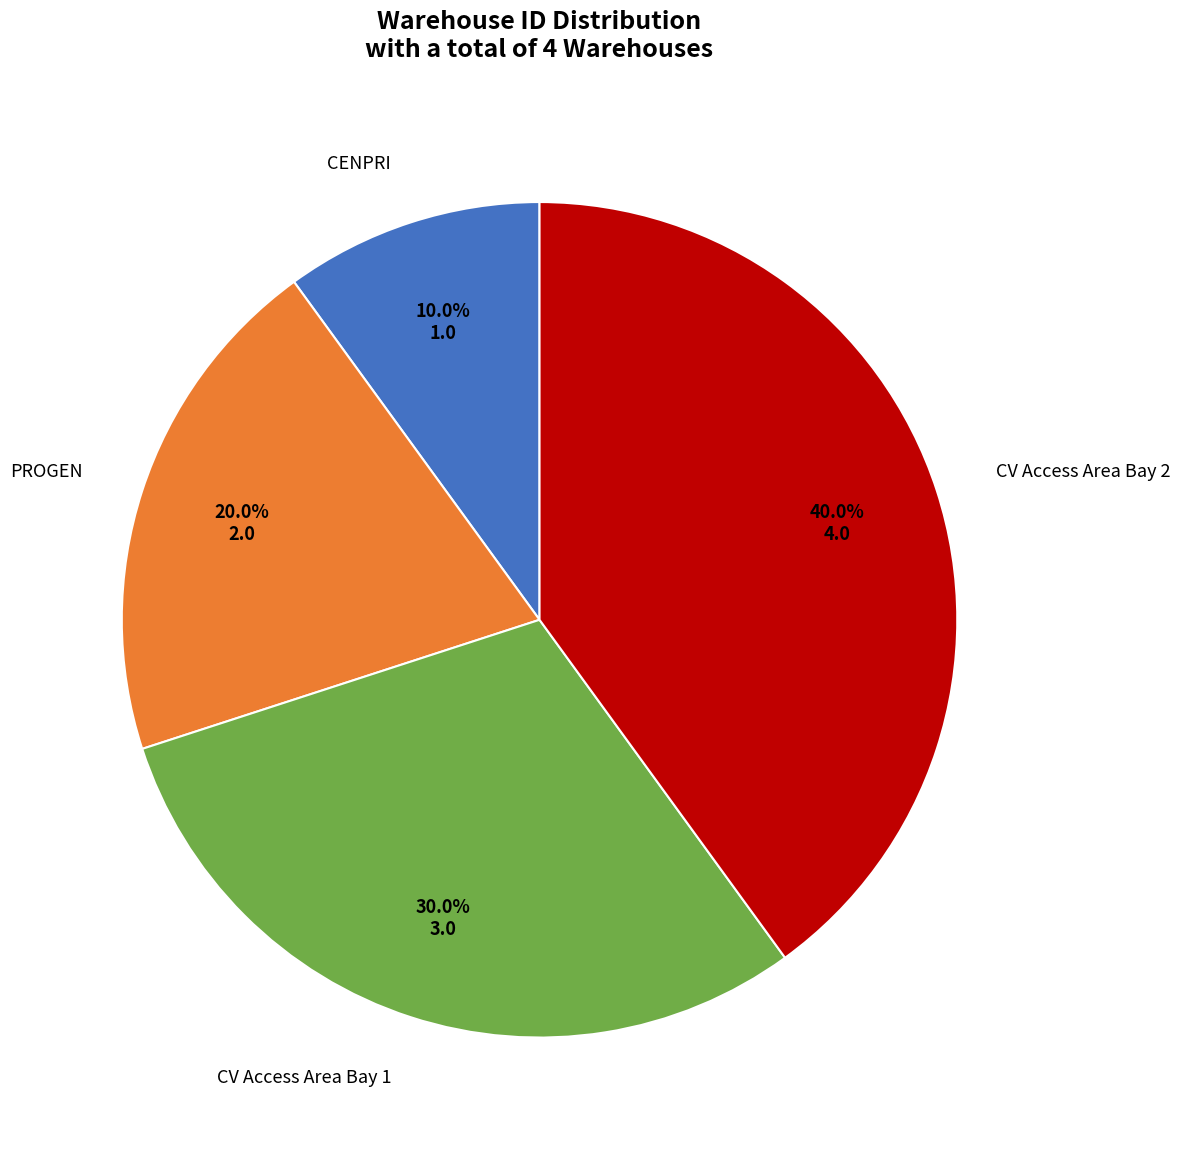

How many segments does this pie chart have?

4